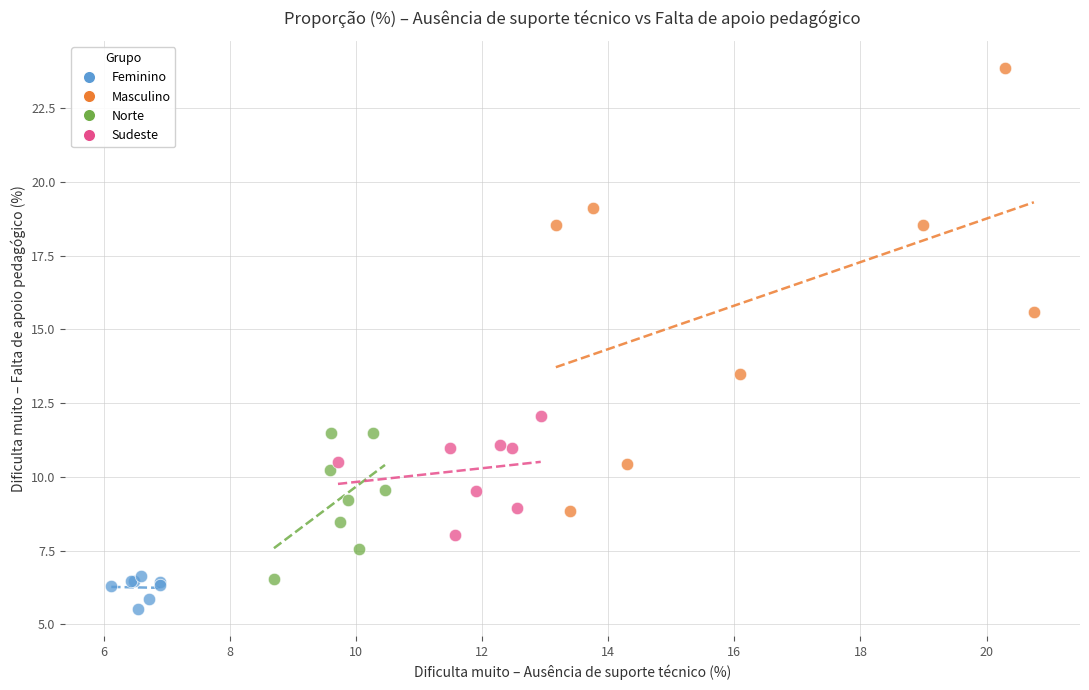

Which series contains the lowest Y value?

Feminino